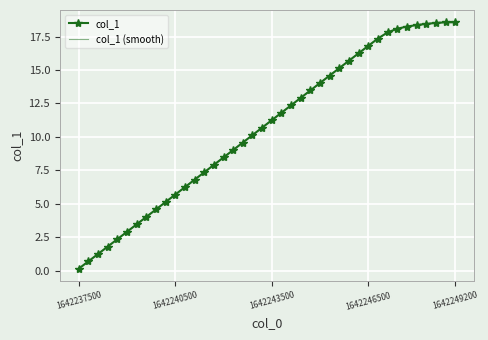

Which series has the largest total across all categories?

col_1